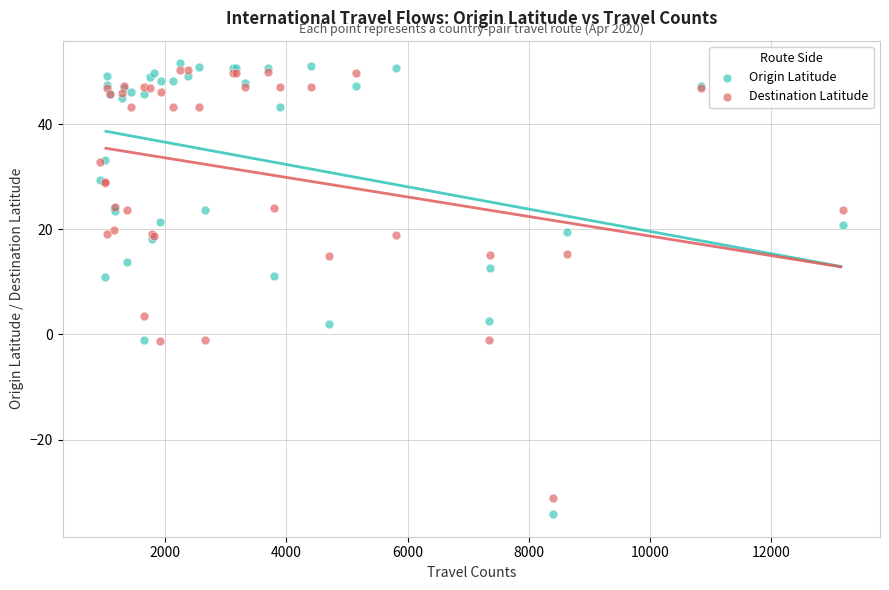

Which series reaches the minimum Y coordinate?

Origin Latitude